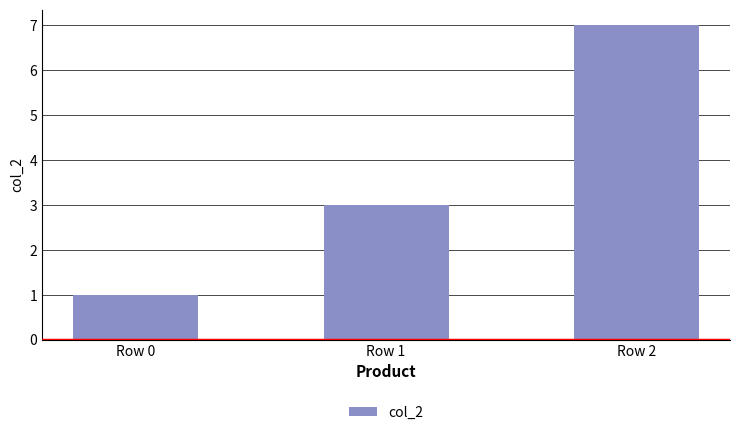

At which category does the chart reach its minimum across all series?

Row 0